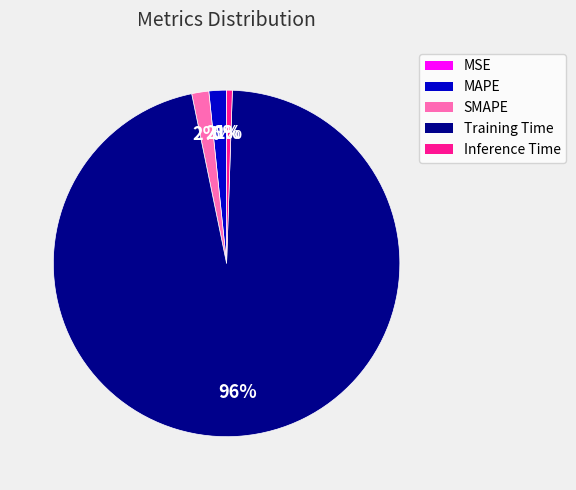

Which category has the biggest portion of the pie?

Training Time